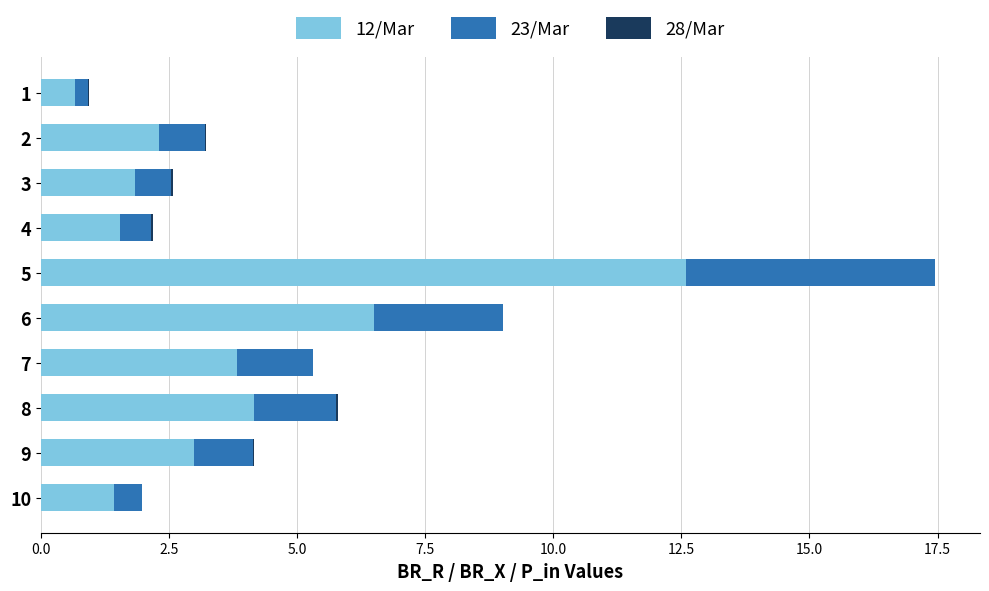

At which category is the sum across all series the highest?

5